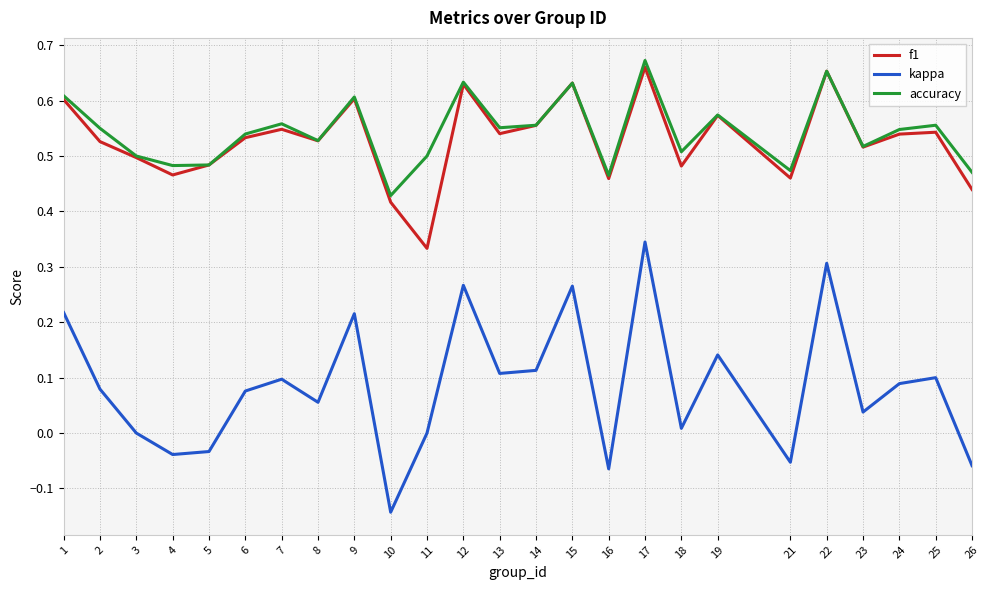

Which series changed the most between 8 and 22?

kappa